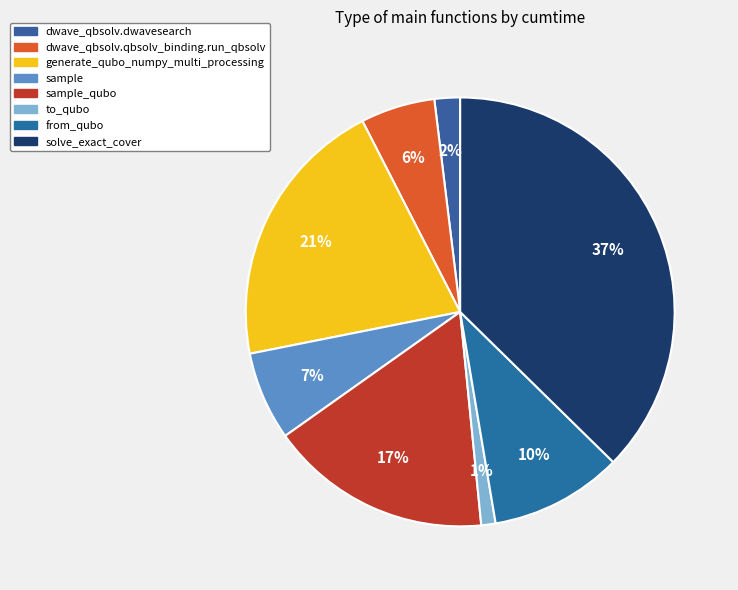

Count the number of slices in the pie.

8